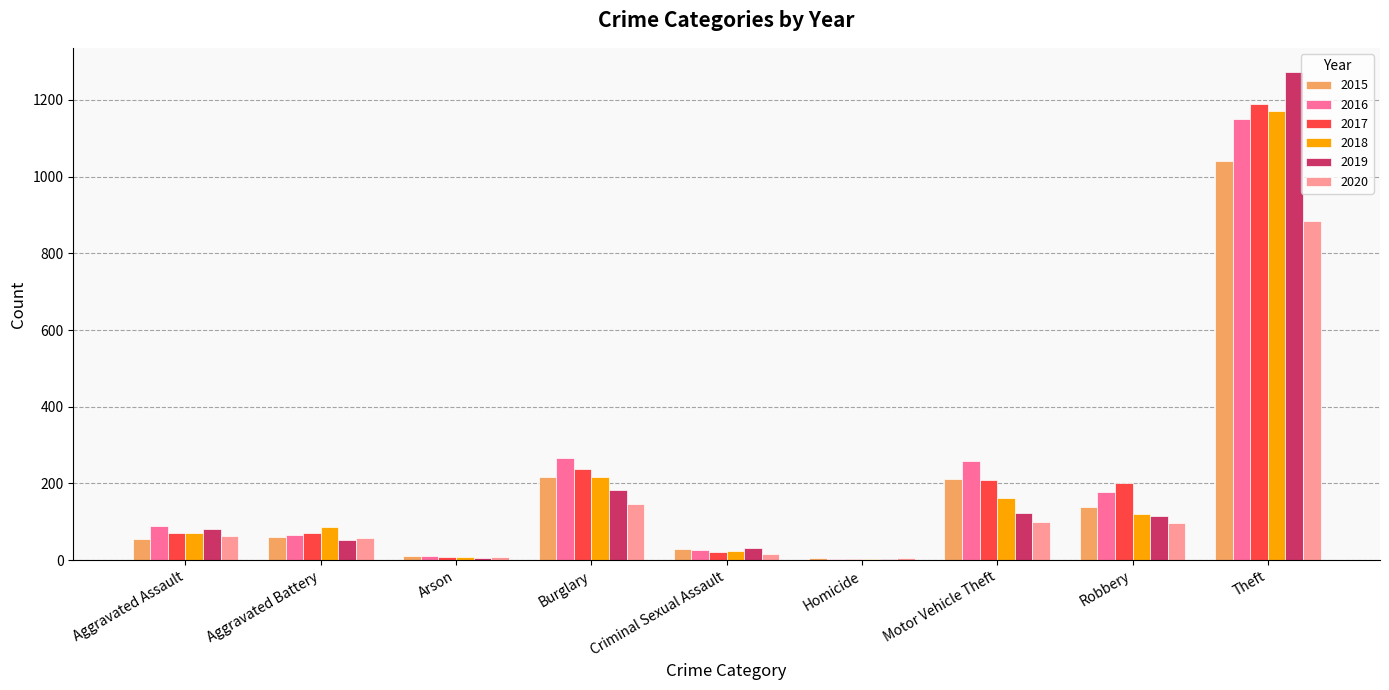

What is the sum of the 2018 values at Theft and Criminal Sexual Assault?

1194